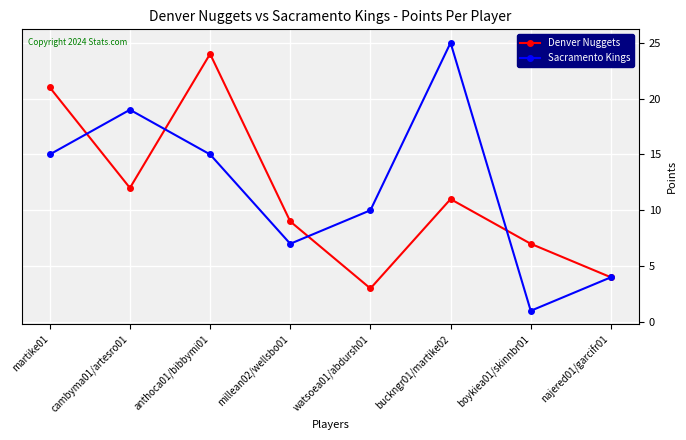

Which series has the widest spread of values?

Sacramento Kings